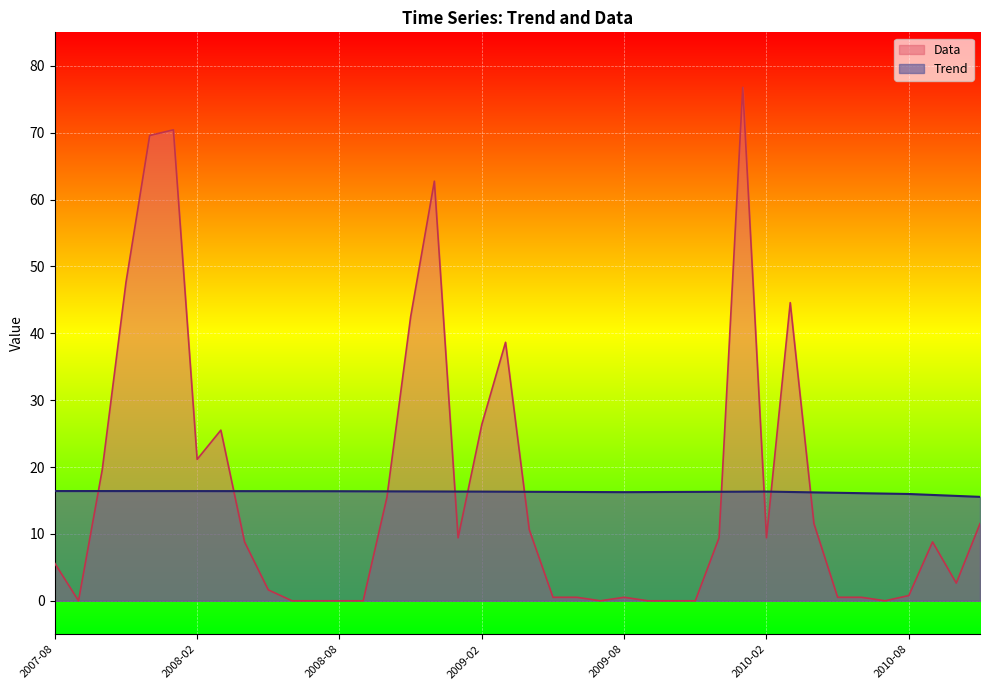

How many intersections are there between Data and Trend?

10